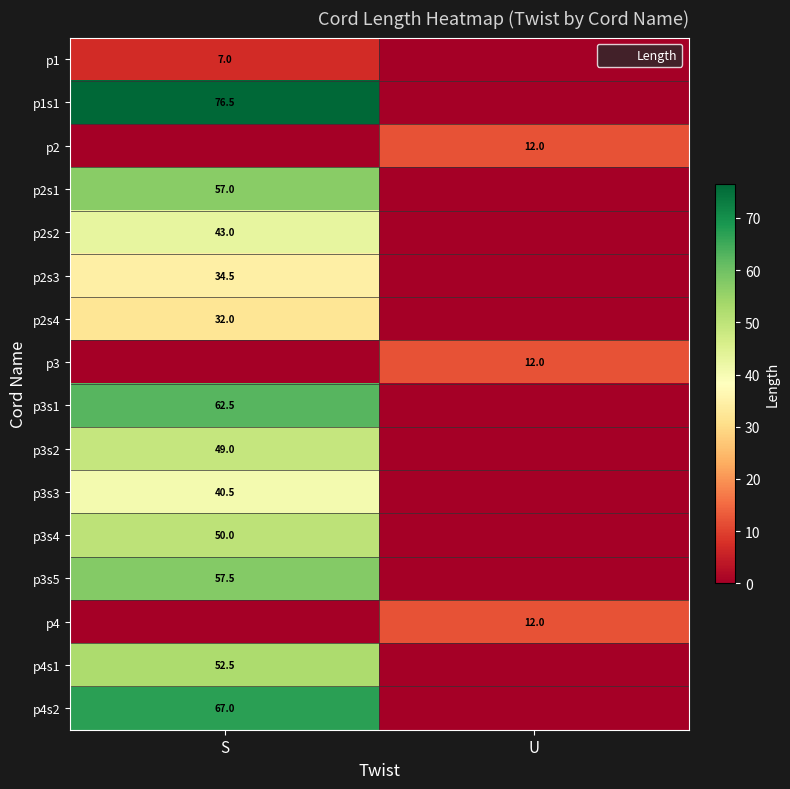

How many p2s1 values are between 0 and 57?

2